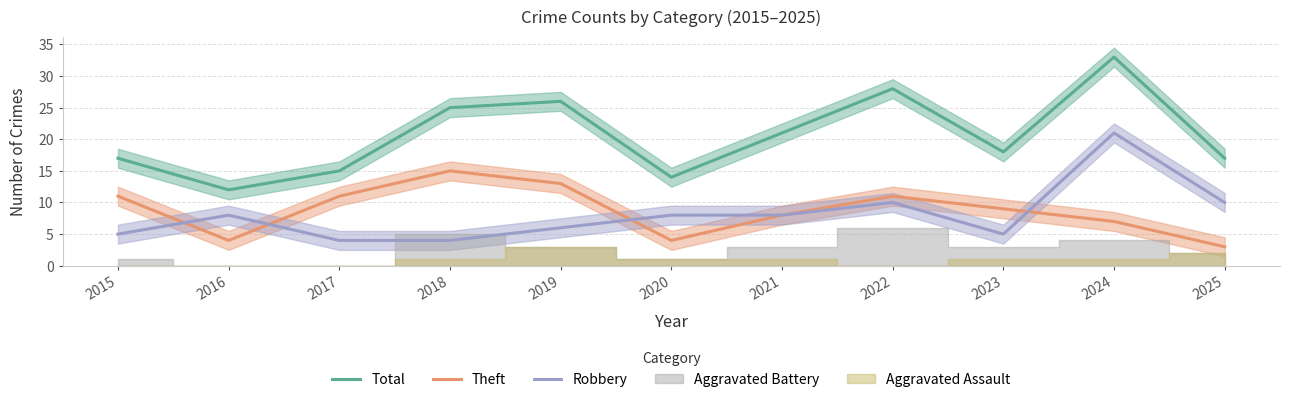

True or false: Total and Robbery intersect in this chart.

False